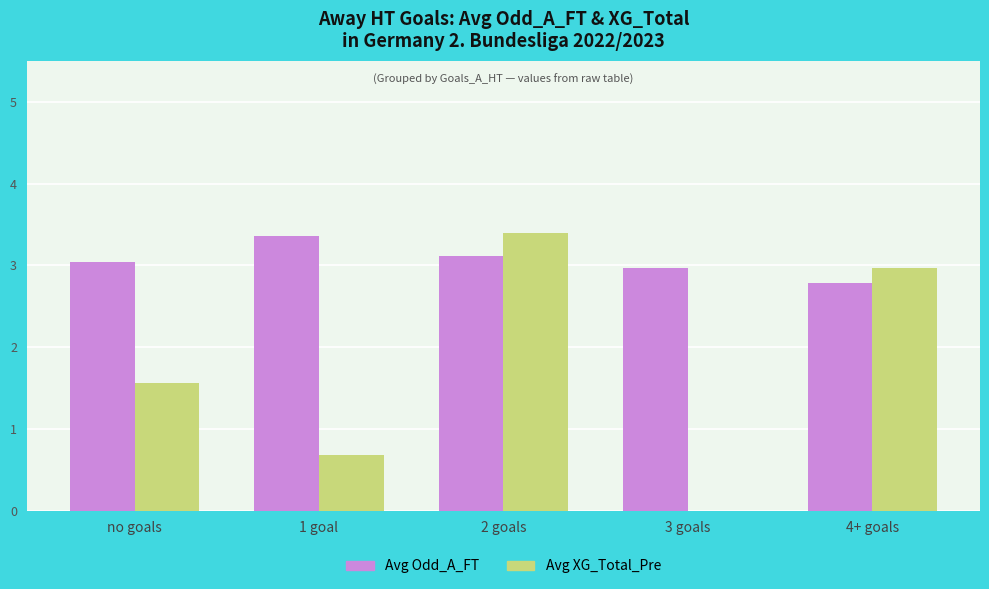

Is it true that Avg Odd_A_FT equals 2.8 at 4+ goals?

True